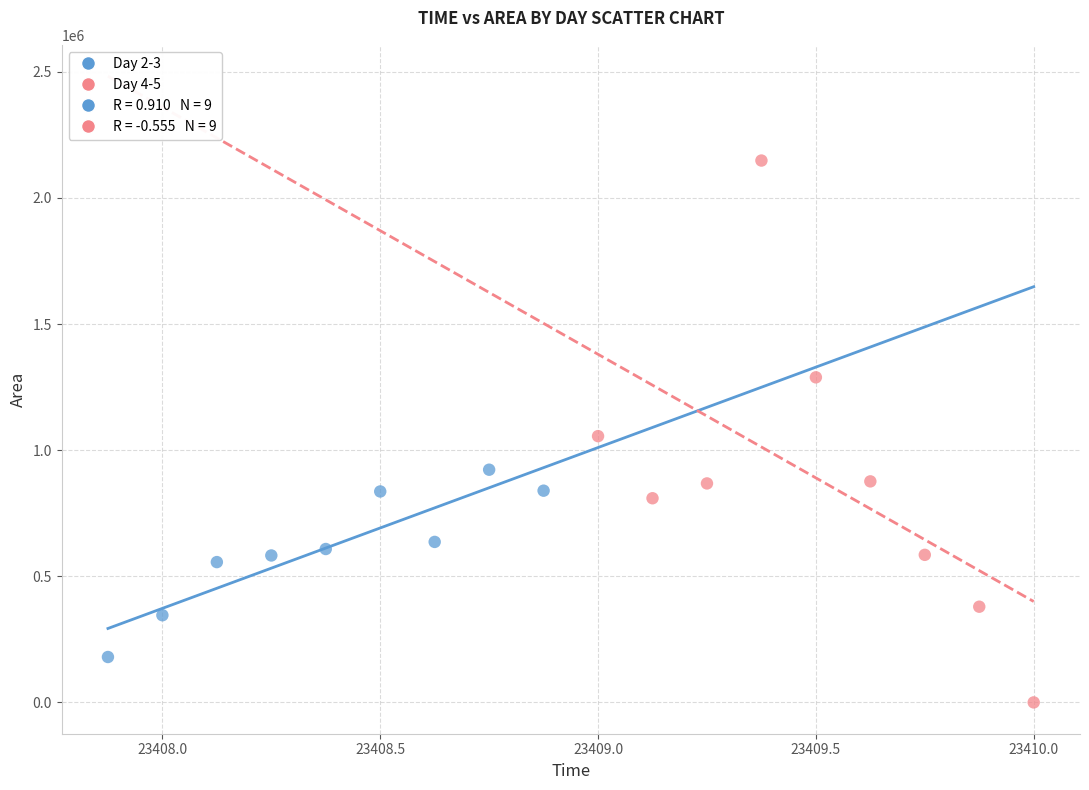

Which series reaches the minimum Y coordinate?

Day 4-5